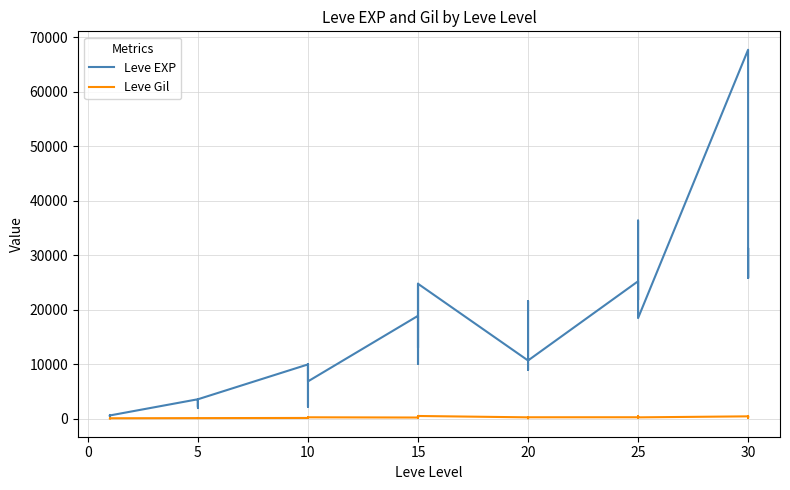

What is the label of the 19th point from the right?

15